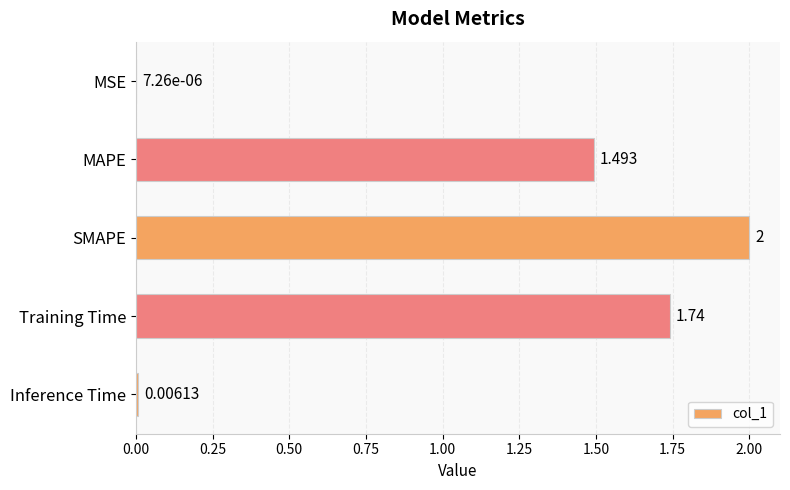

Are the bars grouped side by side (vs. stacked)?

No